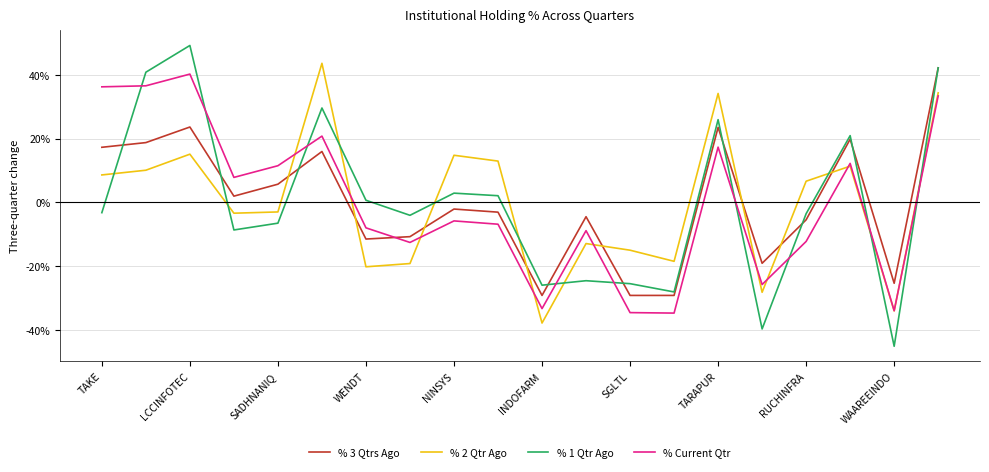

True or false: % Current Qtr and % 3 Qtrs Ago intersect in this chart.

True